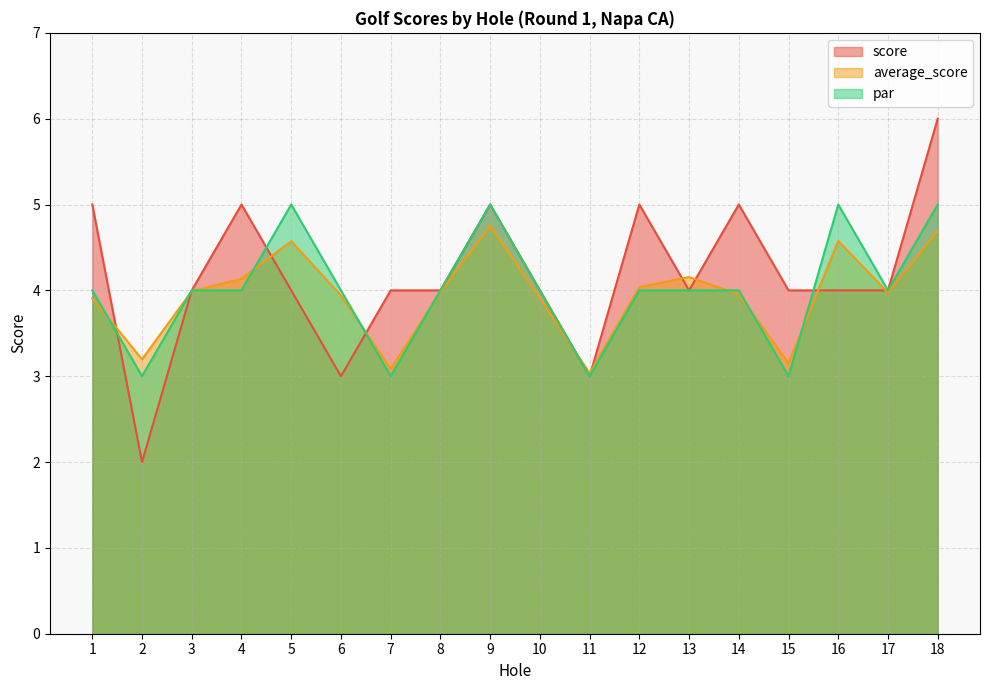

What is the total value across all series at 18?

15.7